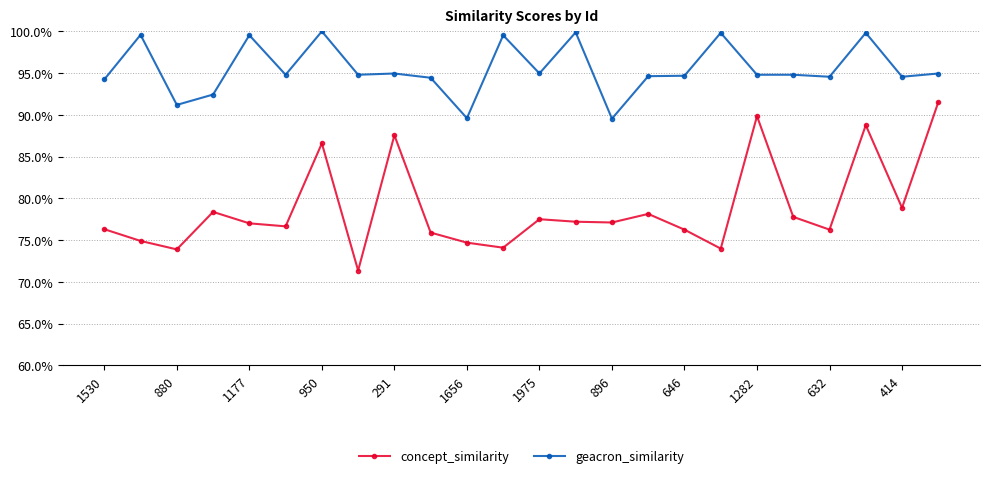

What is the label of the 7th point from the right?

17